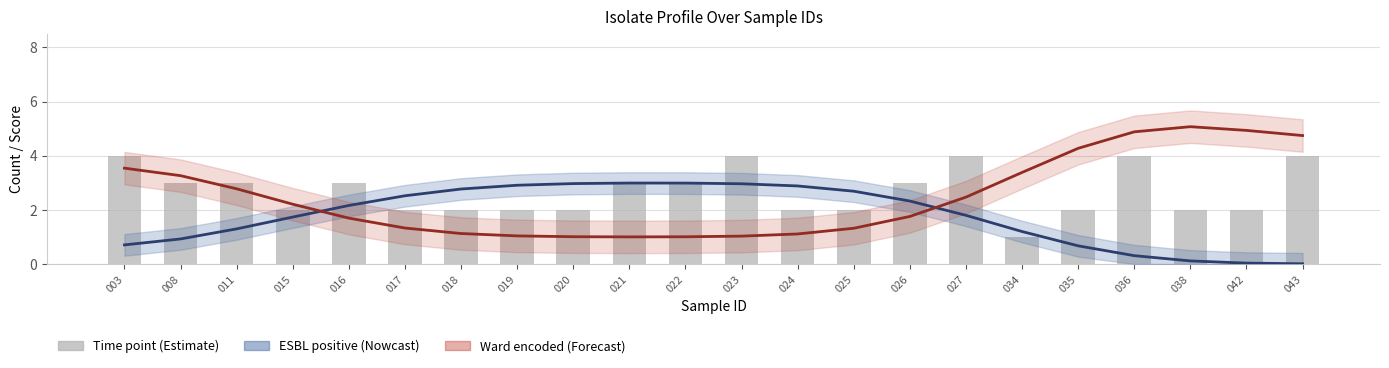

The Ward_encoded_line series shows 1.0 at 020. True or false?

True